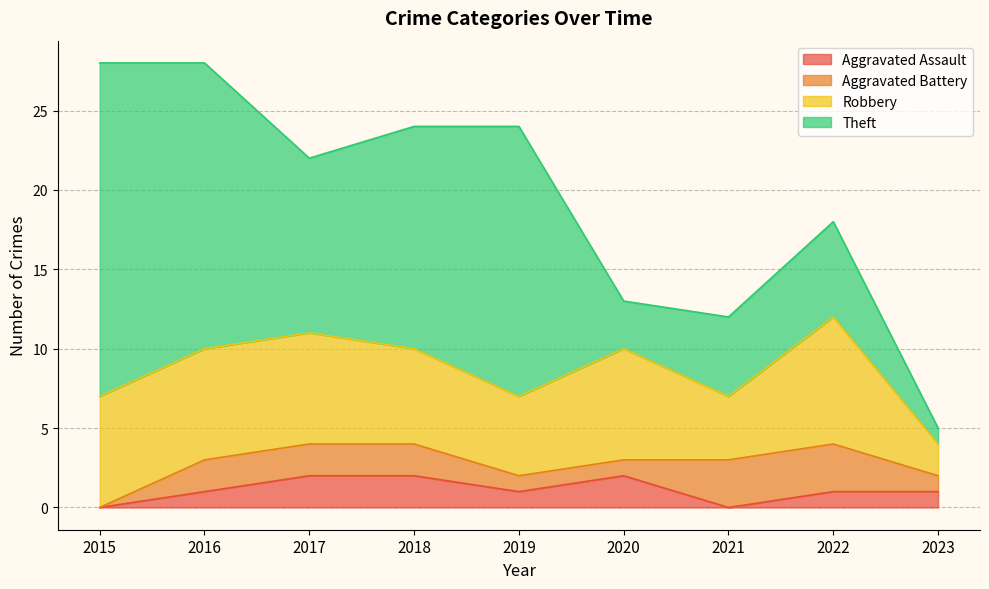

Reading right to left, list all the values displayed in this chart.

Aggravated Assault: 1	1	0	2	1	2	2	1	0
Aggravated Battery: 1	3	3	1	1	2	2	2	0
Robbery: 2	8	4	7	5	6	7	7	7
Theft: 1	6	5	3	17	14	11	18	21